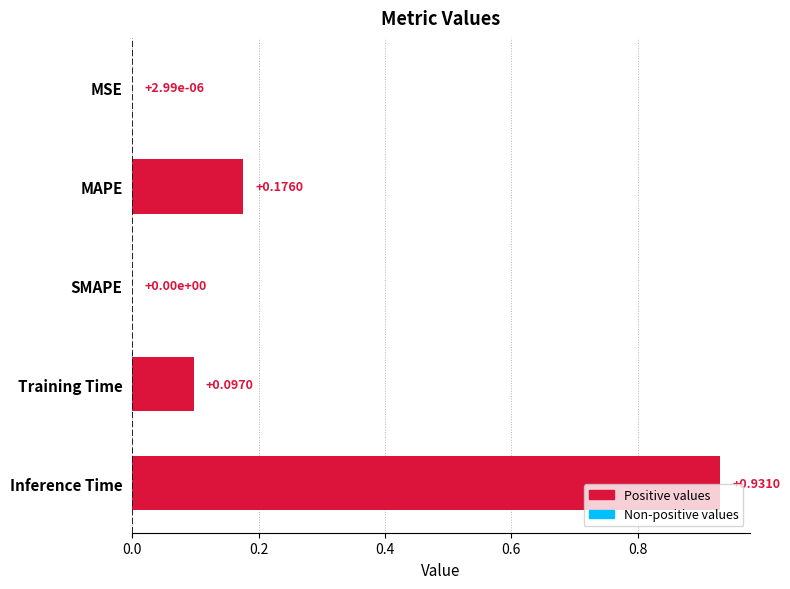

How many positive values are there?

4